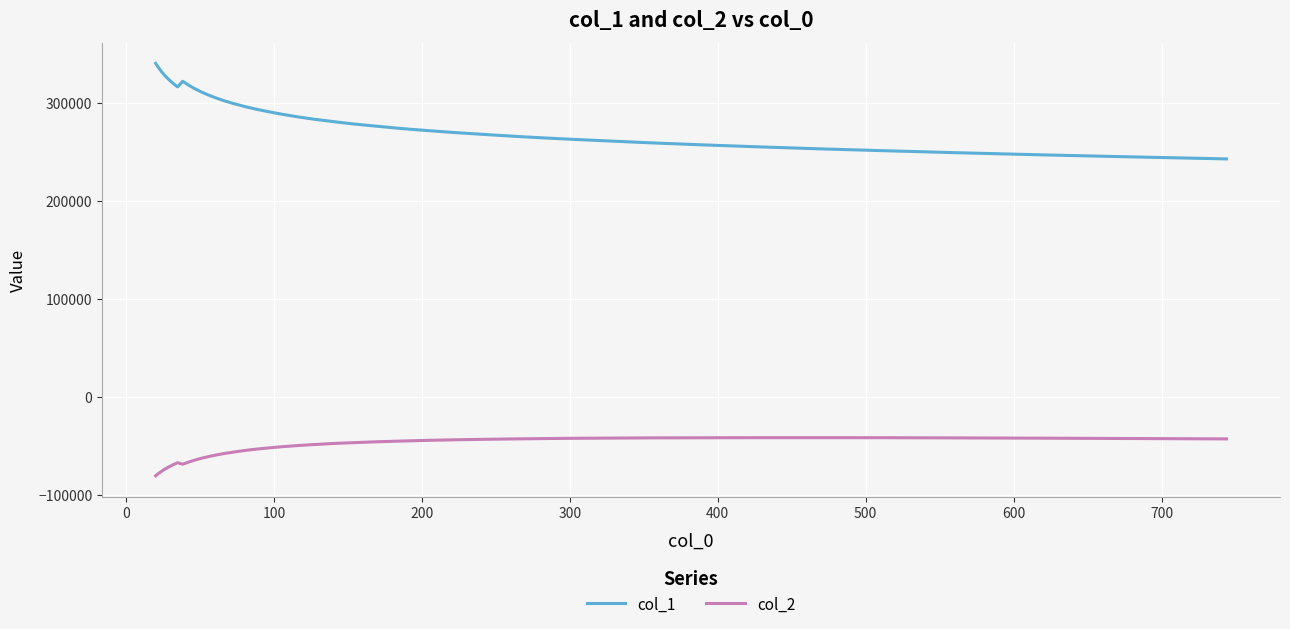

Which series has the largest total across all categories?

col_1